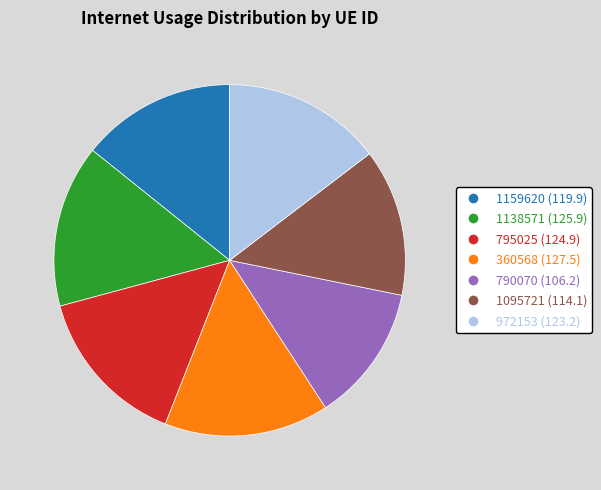

How many segments does this pie chart have?

7